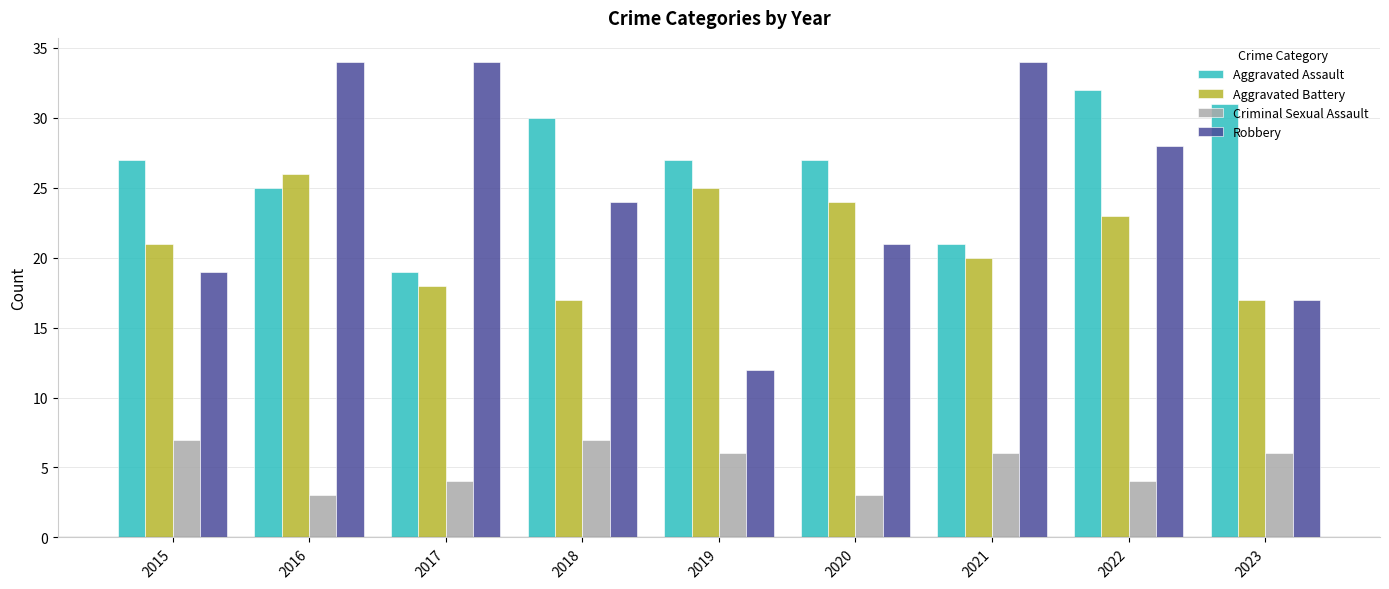

Rank the series at 2018 from lowest to highest value.

Criminal Sexual Assault, Aggravated Battery, Robbery, Aggravated Assault